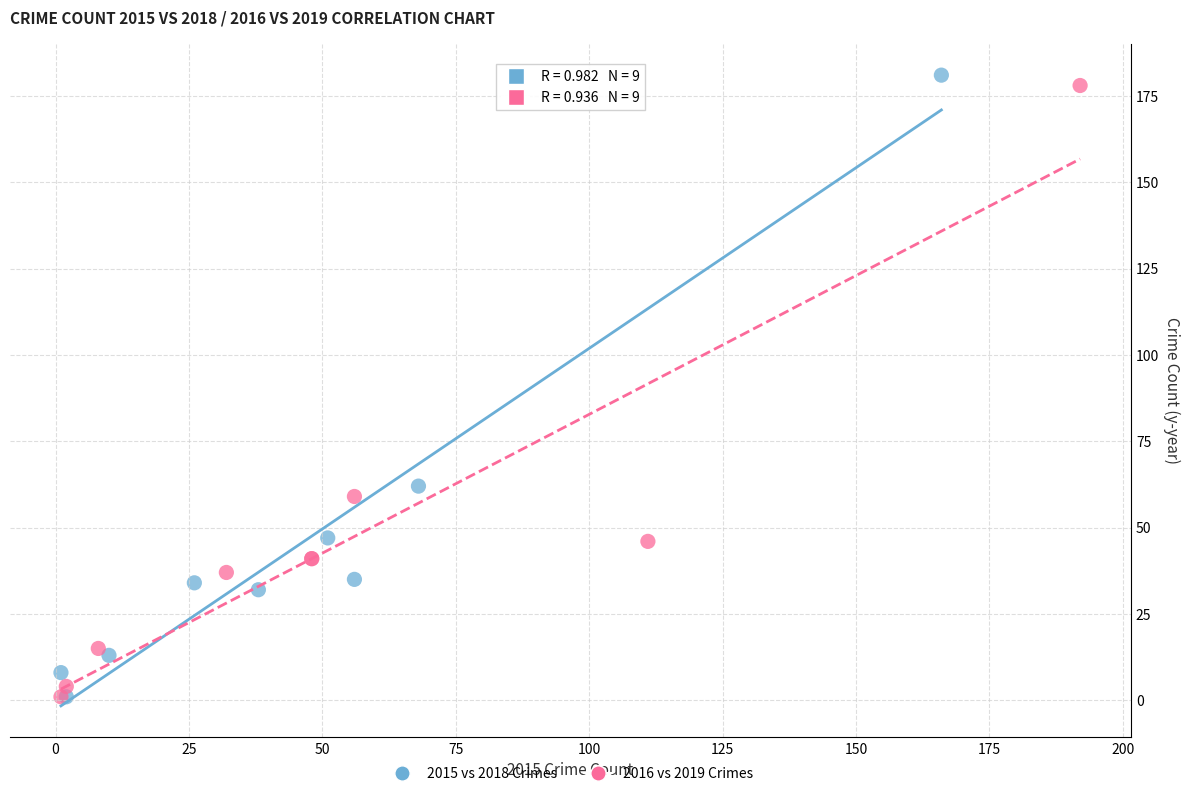

What are all the series names shown in the legend?

2015 vs 2018 Crimes, 2016 vs 2019 Crimes